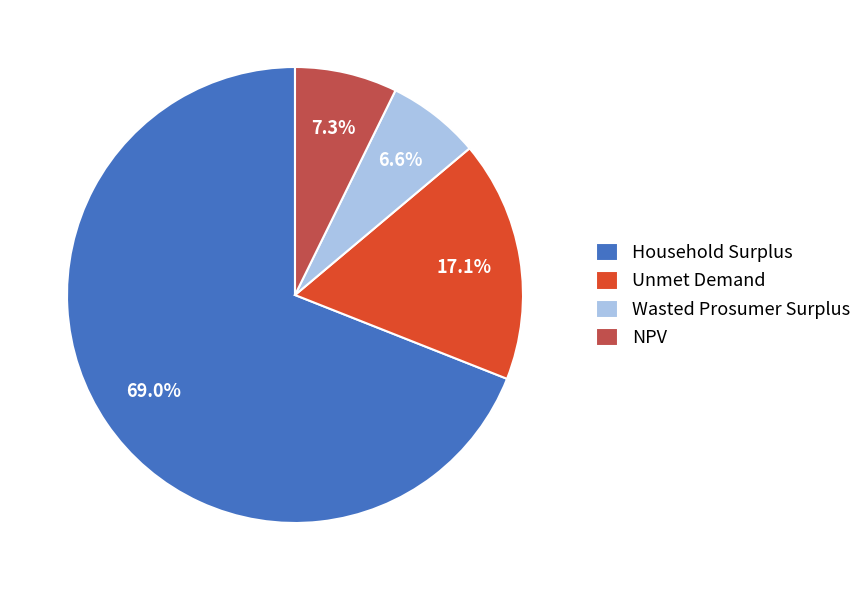

Which slice is the smallest?

Wasted Prosumer Surplus